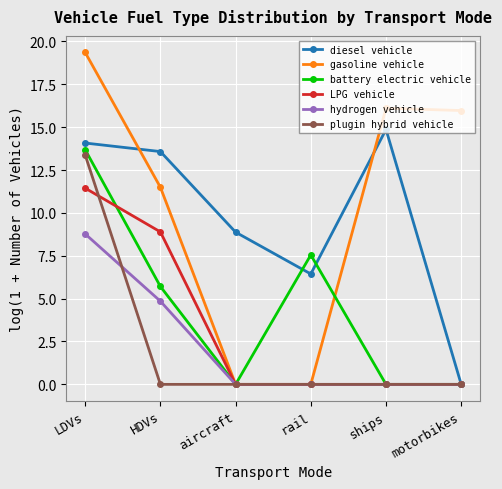

Which series has the largest total across all categories?

gasoline vehicle